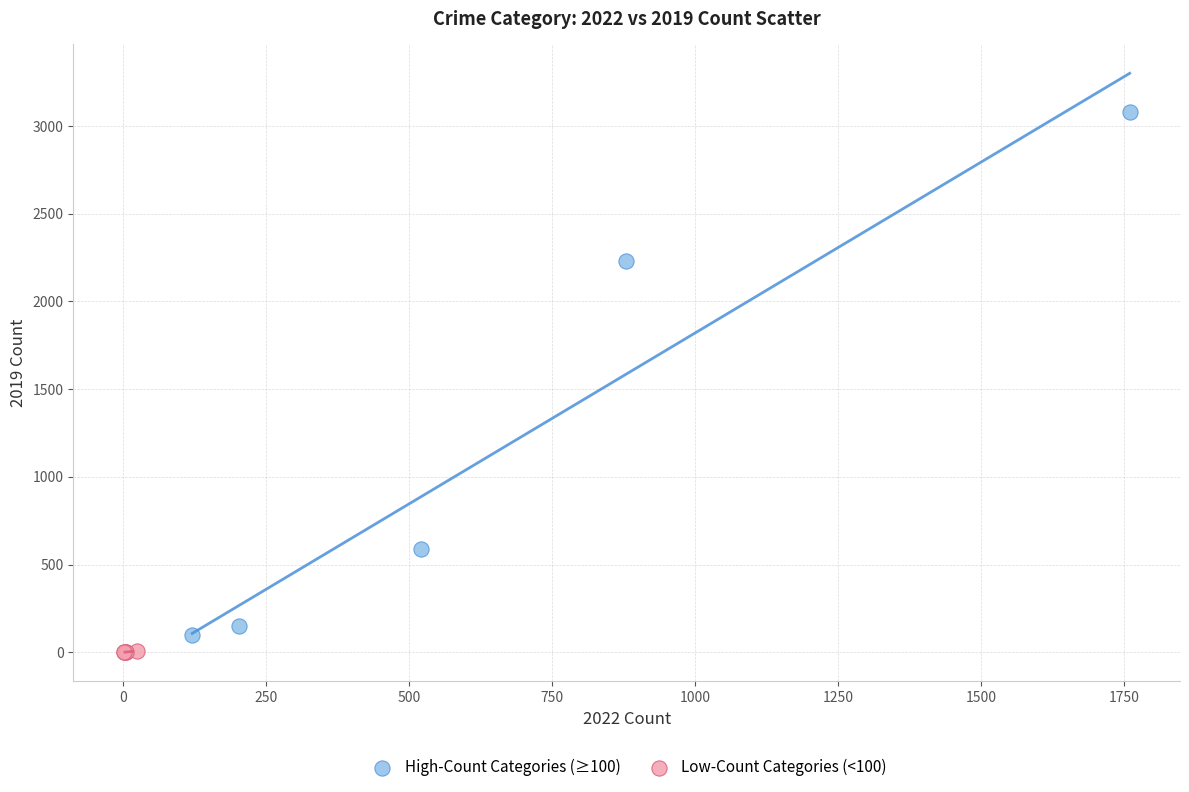

Which series reaches the minimum Y coordinate?

Low-Count Categories (<100)